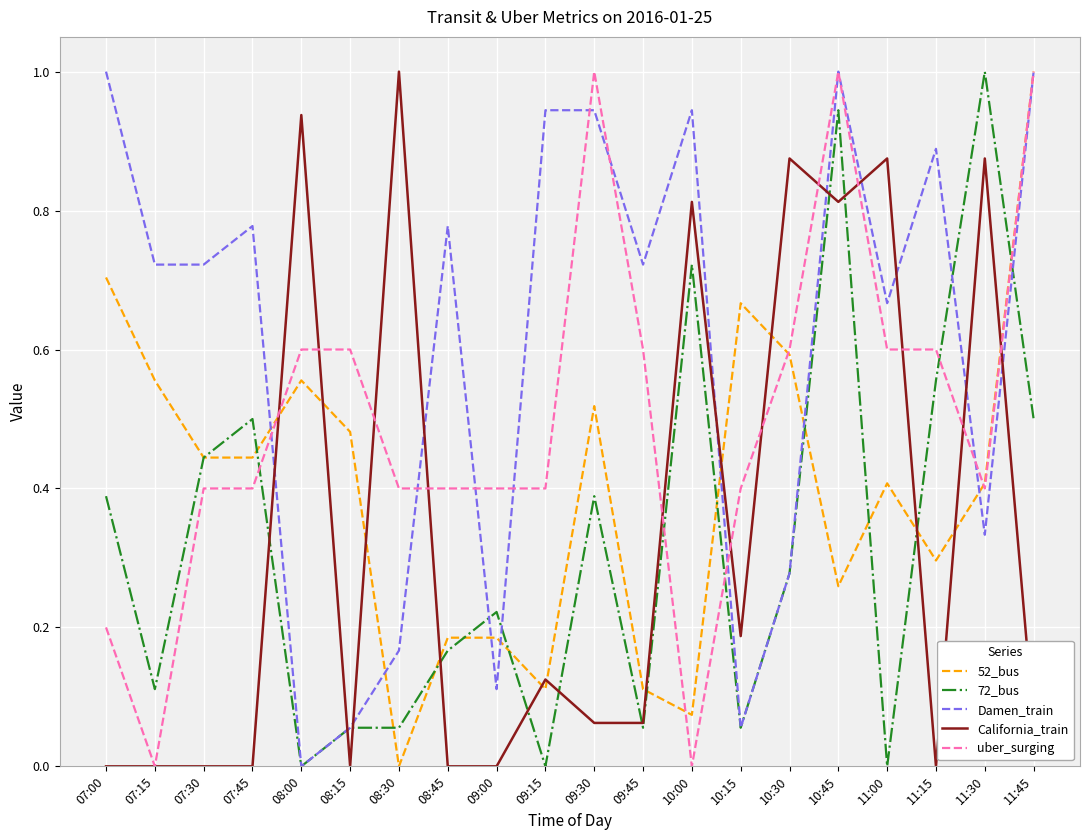

At which category is the sum across all series the highest?

10:45